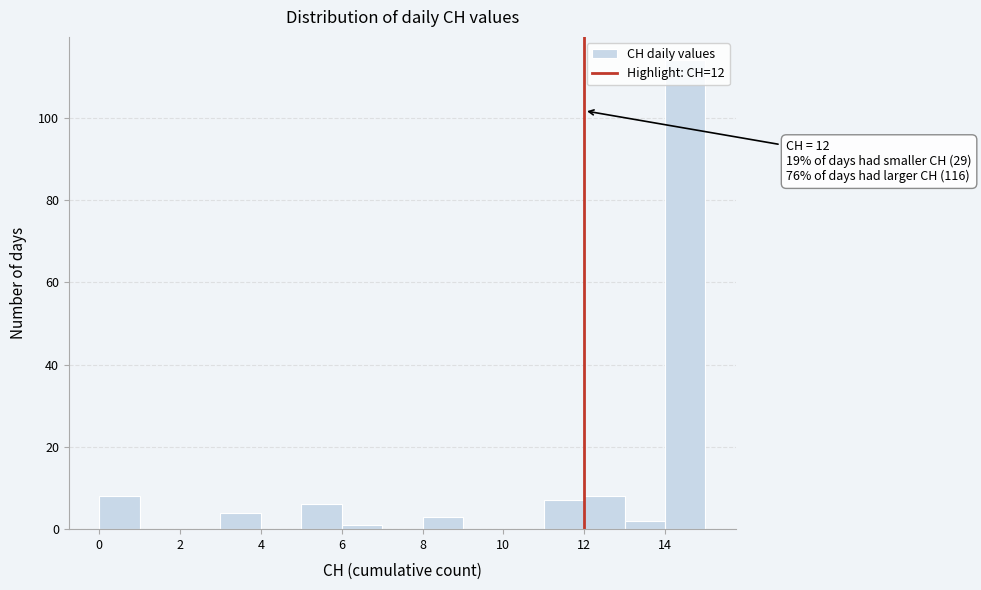

Which range on the x-axis has the tallest bar?

14 to 15